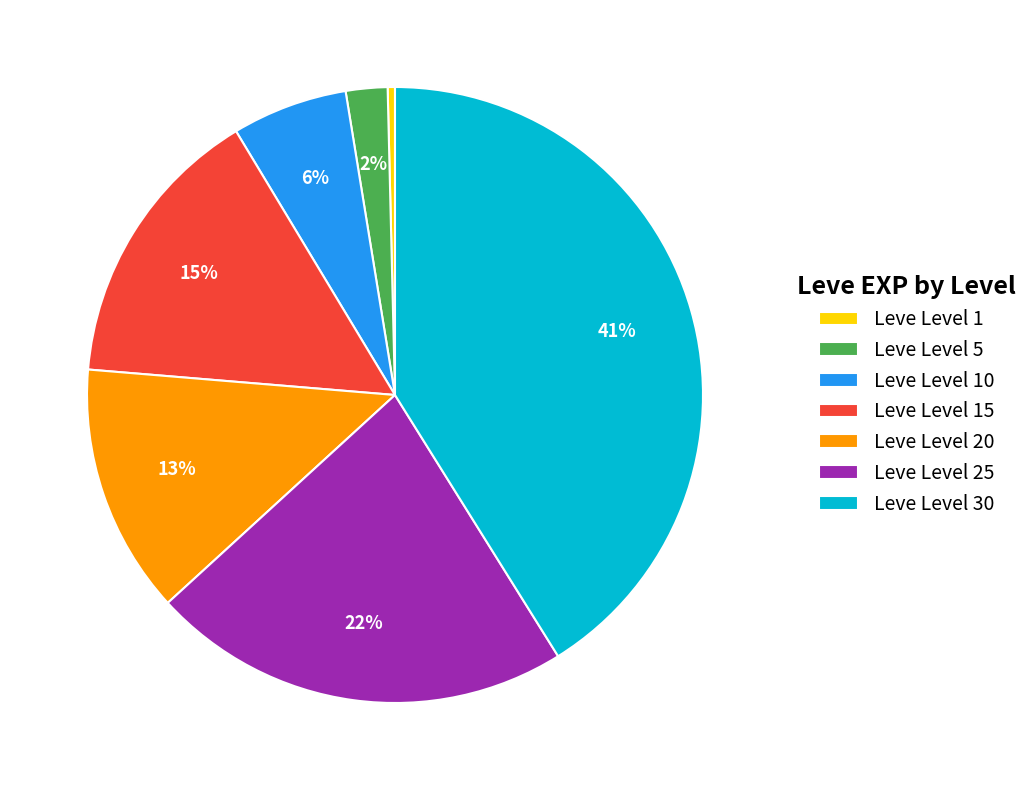

What percentage is the Leve Level 15 slice, to the nearest percent?

15%